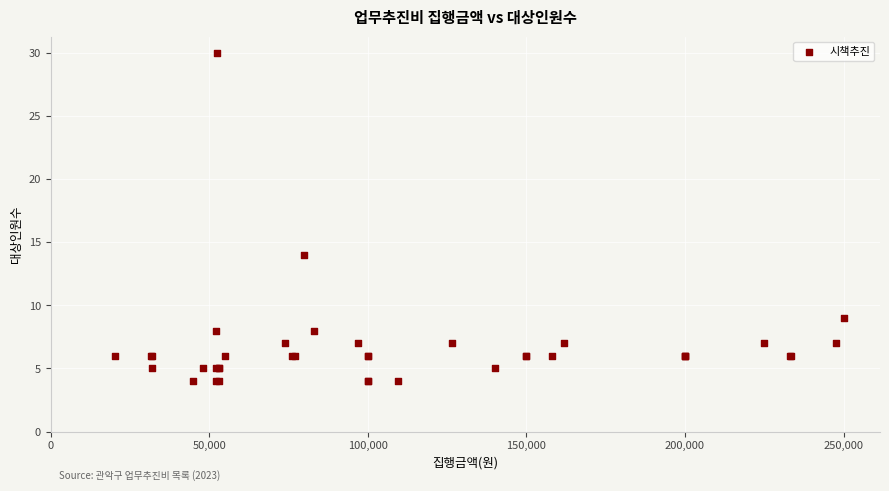

What Y value in the scatter plot is closest to 17?

14